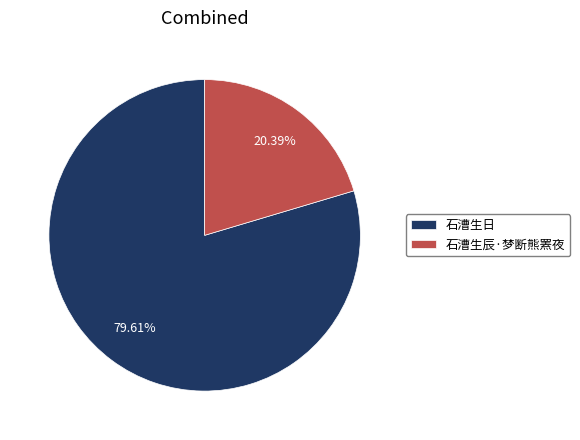

Which slice represents more than half of the pie?

石漕生日